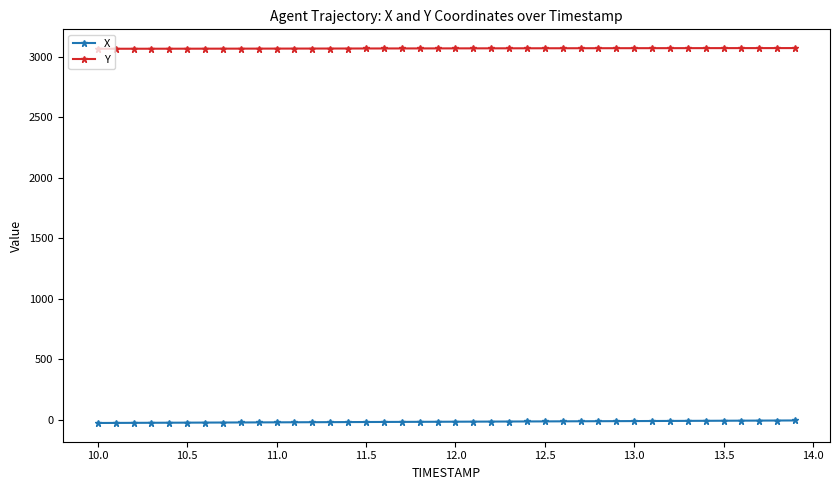

What is the value of the Y point at the 17th from the left?

3069.4